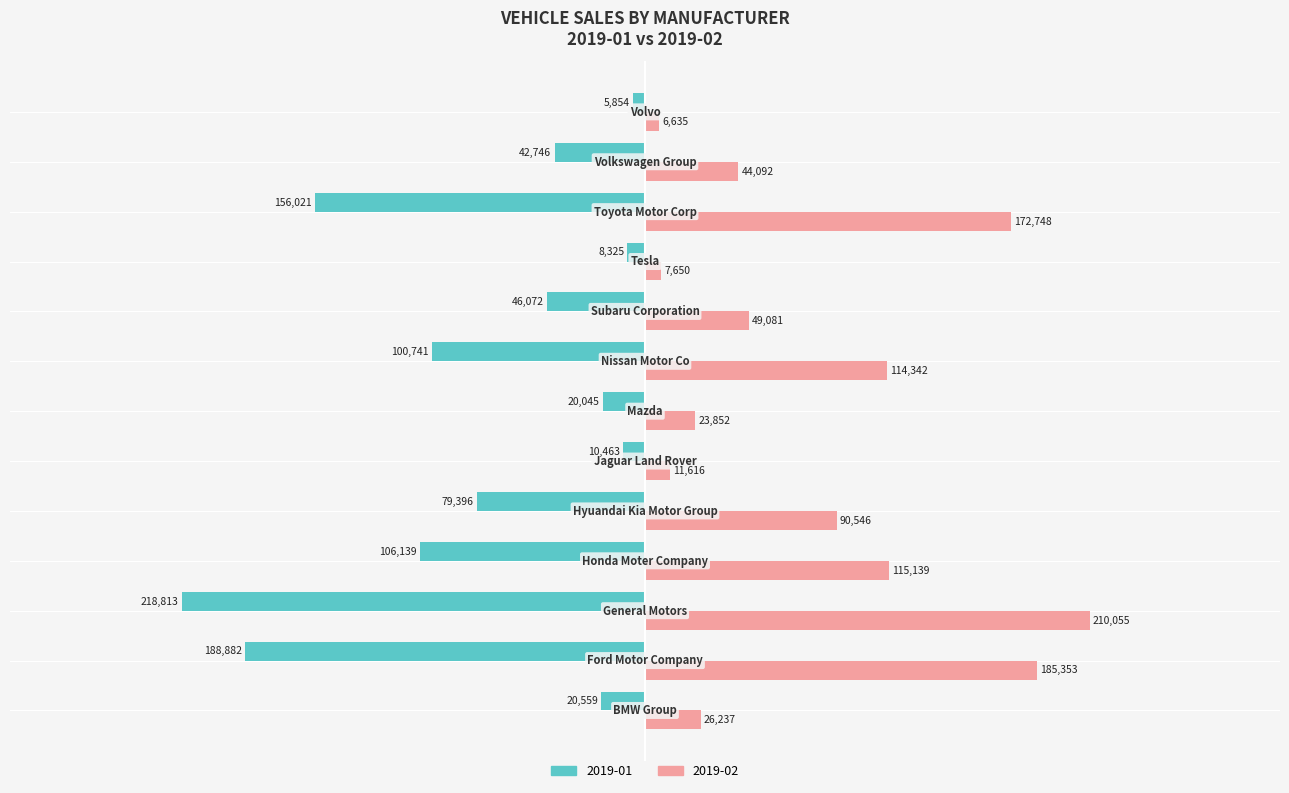

What is the minimum value for 2019-02?

6635